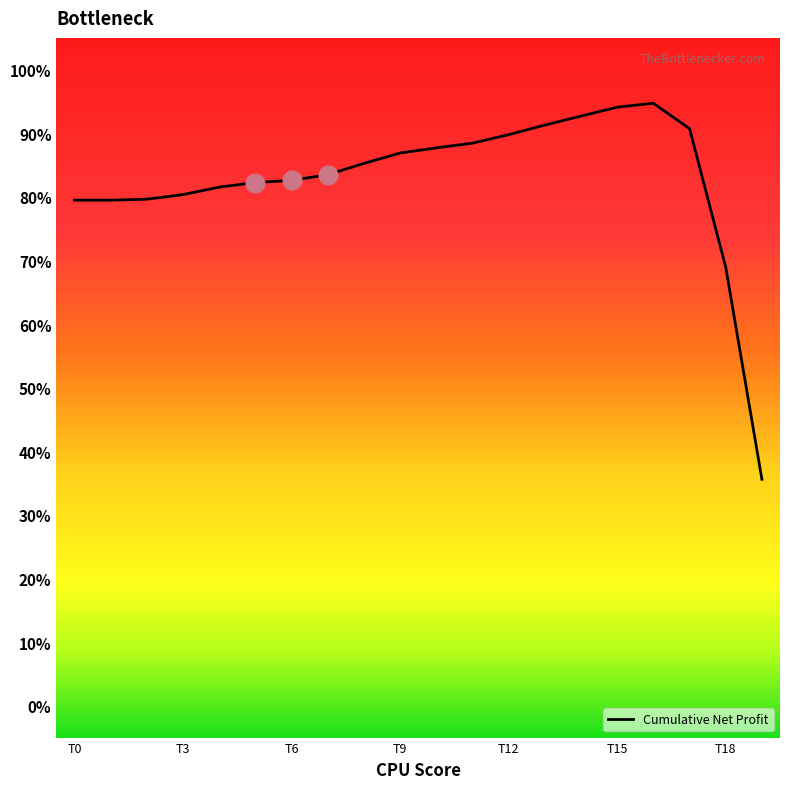

What is the minimum value shown in the chart?

35.6